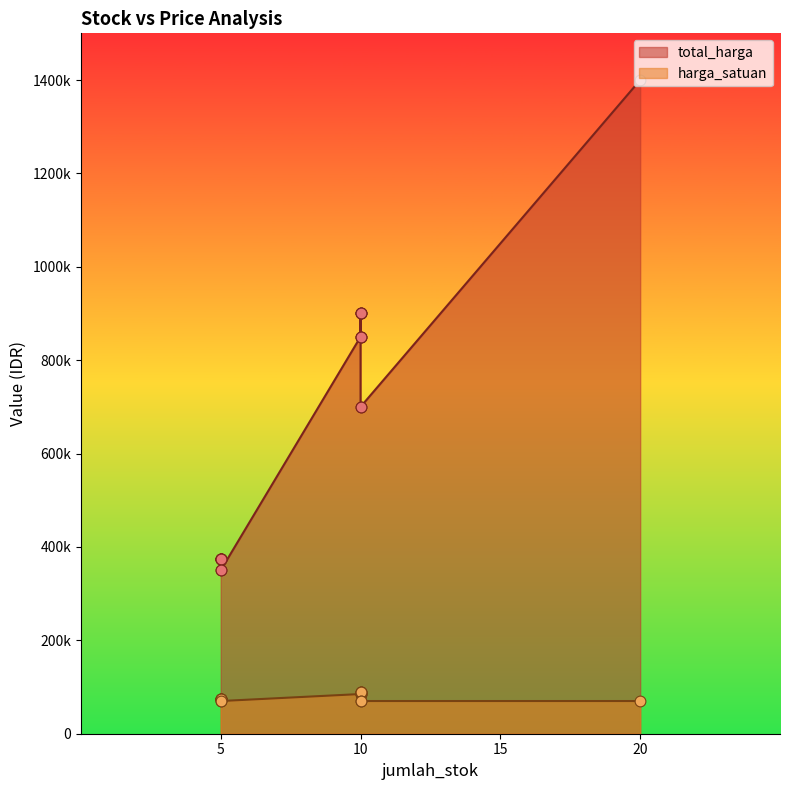

Which series reaches the maximum Y coordinate?

total_harga